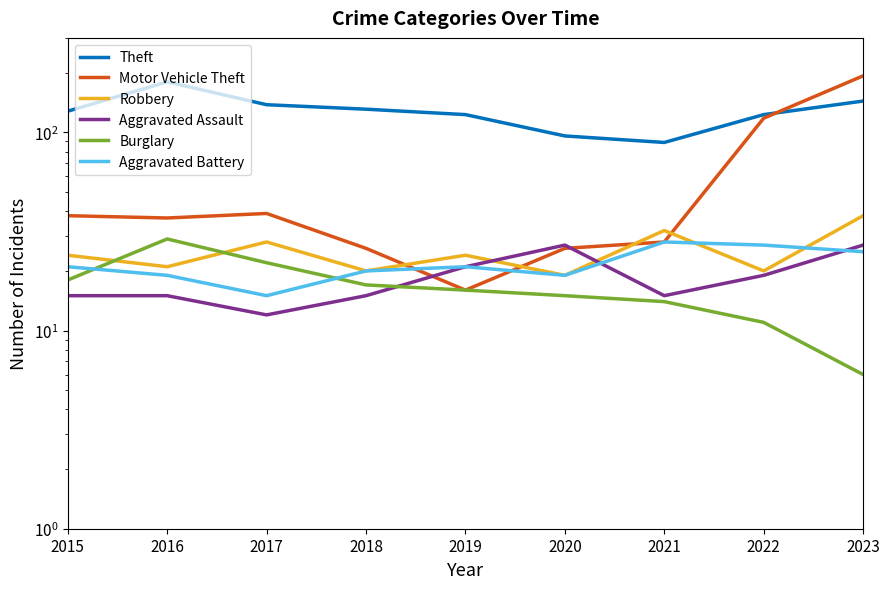

At which category is the sum across all series the highest?

2023